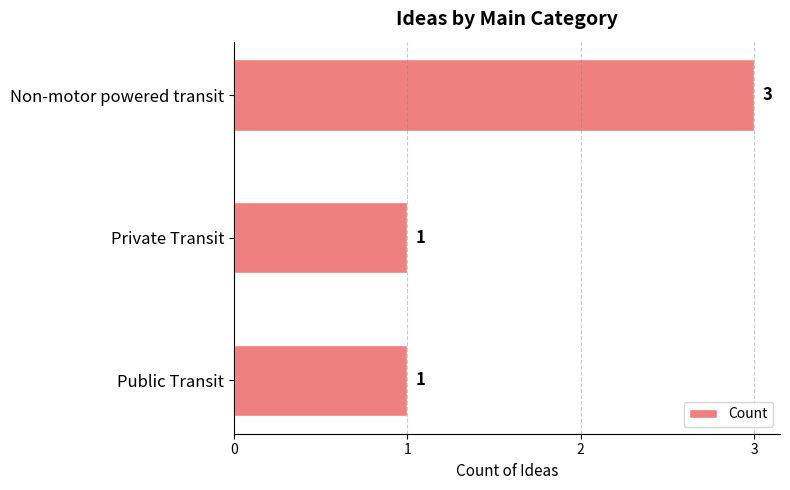

At which category does the chart reach its peak across all series?

Non-motor powered transit